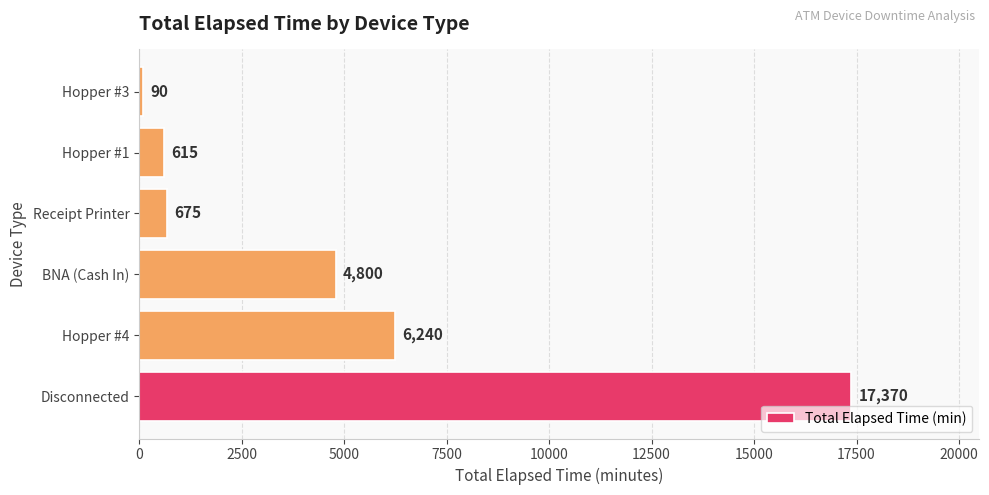

What is the difference between the second highest and minimum values?

6150